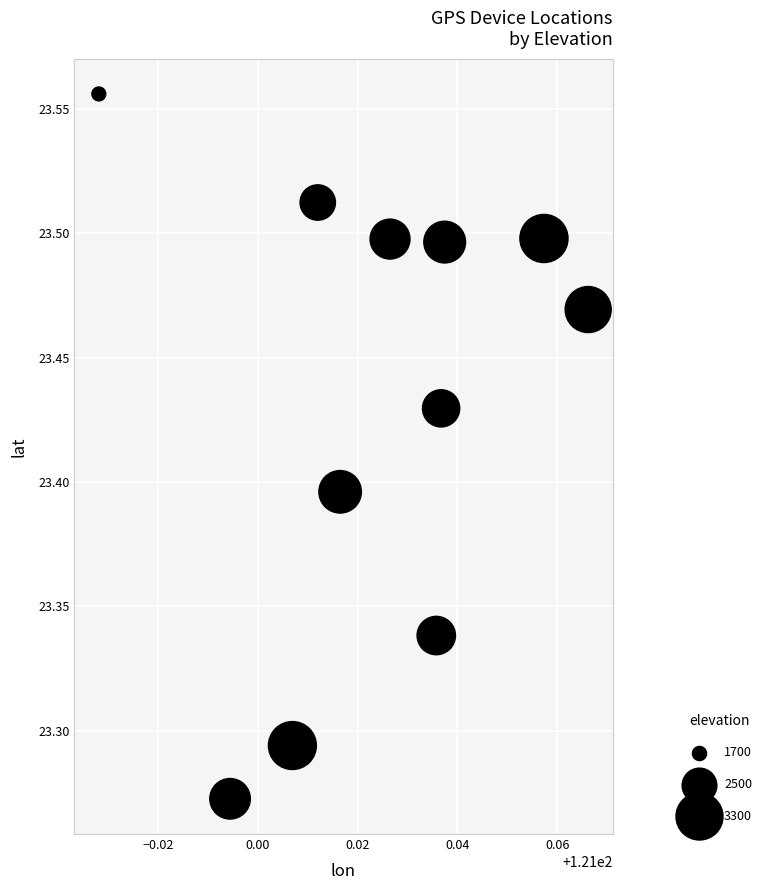

What is the range of Y values (max minus min)?

0.3